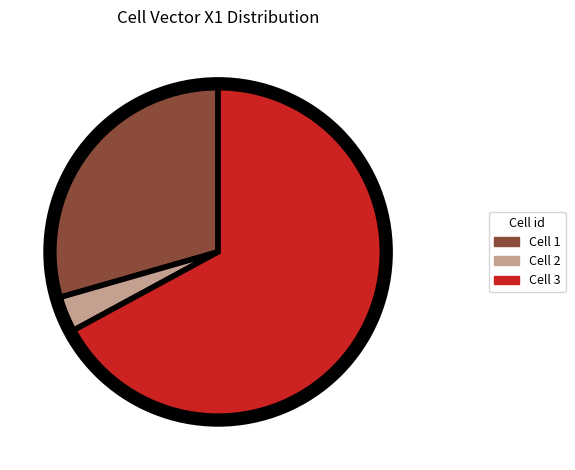

Which slice is the smallest?

Cell 2